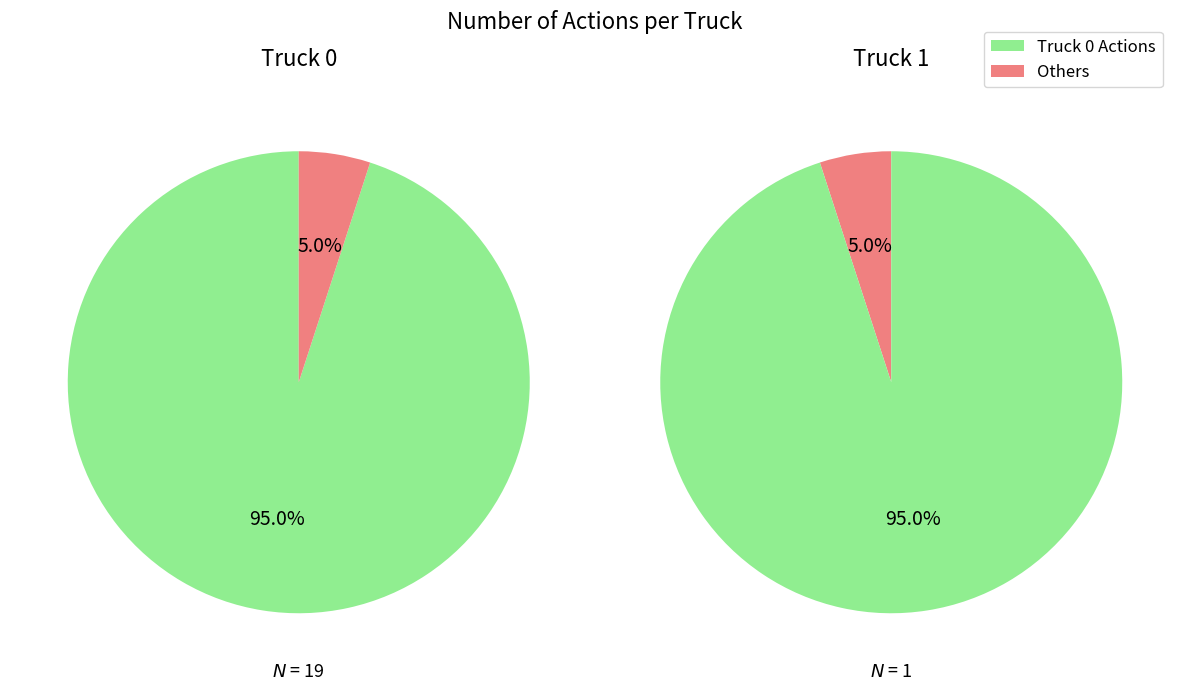

Which slice is the largest?

Truck 0